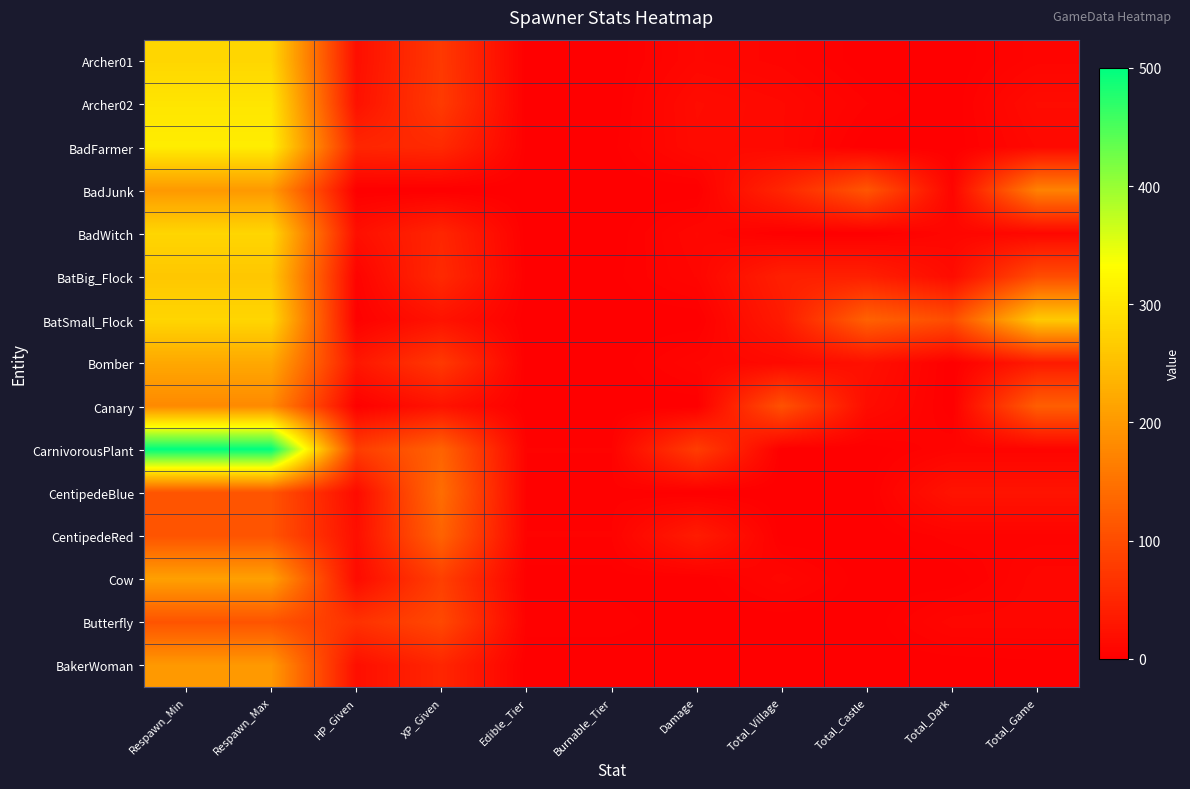

Reading left to right, list all the values displayed in this chart.

Archer01: Respawn_Min=280	Respawn_Max=280	HP_Given=20	XP_Given=75	Edible_Tier=0	Burnable_Tier=0	Damage=10	Total_Village=7	Total_Castle=0	Total_Dark=0	Total_Game=7
Archer02: Respawn_Min=300	Respawn_Max=300	HP_Given=23	XP_Given=77	Edible_Tier=0	Burnable_Tier=0	Damage=16	Total_Village=12	Total_Castle=4	Total_Dark=0	Total_Game=16
BadFarmer: Respawn_Min=310	Respawn_Max=310	HP_Given=50	XP_Given=55	Edible_Tier=1	Burnable_Tier=1	Damage=15	Total_Village=12	Total_Castle=0	Total_Dark=0	Total_Game=12
BadJunk: Respawn_Min=200	Respawn_Max=200	HP_Given=0	XP_Given=0	Edible_Tier=0	Burnable_Tier=0	Damage=0	Total_Village=50	Total_Castle=113	Total_Dark=7	Total_Game=170
BadWitch: Respawn_Min=280	Respawn_Max=280	HP_Given=20	XP_Given=50	Edible_Tier=0	Burnable_Tier=0	Damage=10	Total_Village=1	Total_Castle=0	Total_Dark=9	Total_Game=10
BatBig_Flock: Respawn_Min=260	Respawn_Max=260	HP_Given=5	XP_Given=55	Edible_Tier=1	Burnable_Tier=1	Damage=8	Total_Village=42	Total_Castle=42	Total_Dark=16	Total_Game=100
BatSmall_Flock: Respawn_Min=280	Respawn_Max=280	HP_Given=2	XP_Given=25	Edible_Tier=0	Burnable_Tier=0	Damage=0	Total_Village=35	Total_Castle=128	Total_Dark=101	Total_Game=264
Bomber: Respawn_Min=220	Respawn_Max=220	HP_Given=30	XP_Given=75	Edible_Tier=0	Burnable_Tier=0	Damage=8	Total_Village=13	Total_Castle=22	Total_Dark=0	Total_Game=35
Canary: Respawn_Min=180	Respawn_Max=180	HP_Given=2	XP_Given=25	Edible_Tier=0	Burnable_Tier=0	Damage=0	Total_Village=107	Total_Castle=17	Total_Dark=0	Total_Game=124
CarnivorousPlant: Respawn_Min=500	Respawn_Max=500	HP_Given=80	XP_Given=130	Edible_Tier=4	Burnable_Tier=4	Damage=80	Total_Village=0	Total_Castle=0	Total_Dark=6	Total_Game=6
CentipedeBlue: Respawn_Min=110	Respawn_Max=110	HP_Given=15	XP_Given=143	Edible_Tier=3	Burnable_Tier=3	Damage=0	Total_Village=0	Total_Castle=0	Total_Dark=26	Total_Game=26
CentipedeRed: Respawn_Min=110	Respawn_Max=110	HP_Given=20	XP_Given=130	Edible_Tier=4	Burnable_Tier=4	Damage=37	Total_Village=0	Total_Castle=0	Total_Dark=5	Total_Game=5
Cow: Respawn_Min=210	Respawn_Max=210	HP_Given=15	XP_Given=83	Edible_Tier=1	Burnable_Tier=1	Damage=0	Total_Village=9	Total_Castle=0	Total_Dark=0	Total_Game=9
Butterfly: Respawn_Min=110	Respawn_Max=110	HP_Given=65	XP_Given=95	Edible_Tier=3	Burnable_Tier=3	Damage=0	Total_Village=0	Total_Castle=0	Total_Dark=9	Total_Game=9
BakerWoman: Respawn_Min=200	Respawn_Max=200	HP_Given=20	XP_Given=50	Edible_Tier=0	Burnable_Tier=0	Damage=0	Total_Village=1	Total_Castle=0	Total_Dark=0	Total_Game=1